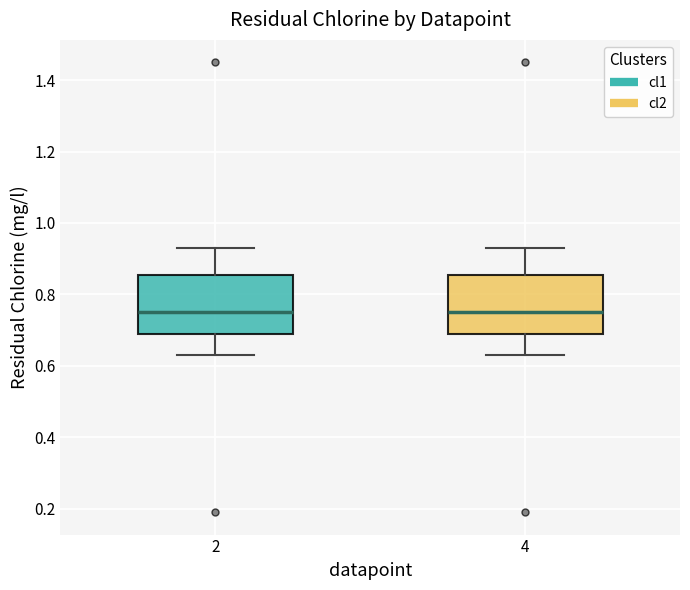

Reading left to right, read every box against the y-axis: the position of its median line, the range the box covers, and the ends of its whiskers. The values are not printed on the chart, so give them approximately, as read against the axis.

2: median 0.76, box 0.70 to 0.86, whiskers 0.64 to 0.94
4: median 0.76, box 0.70 to 0.86, whiskers 0.64 to 0.94